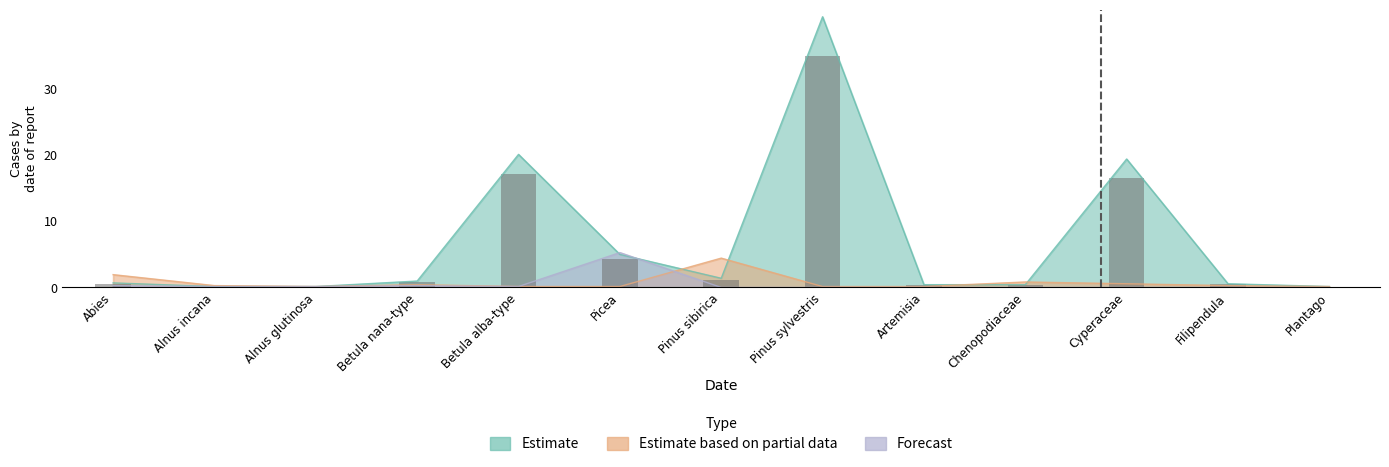

At which label does Estimate reach its minimum?

Alnus incana